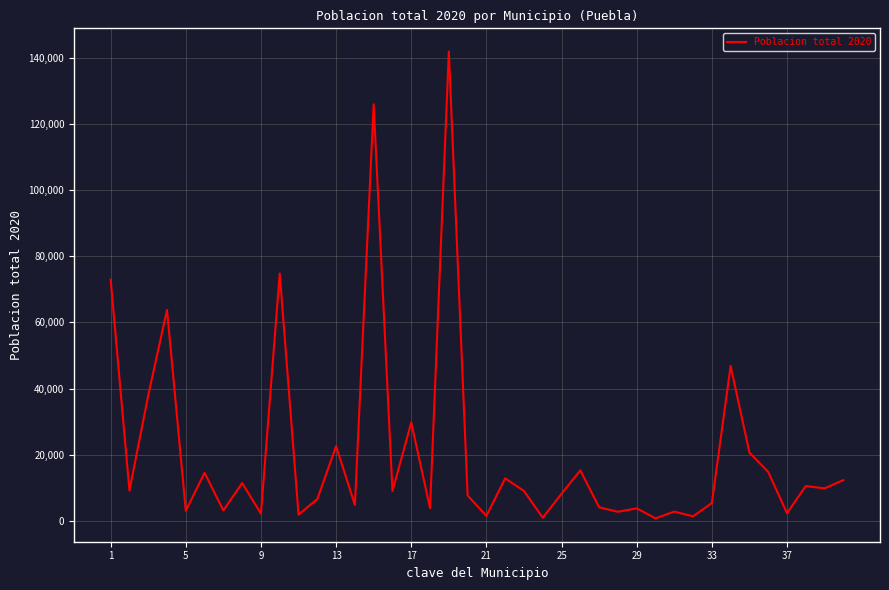

What is the greatest value displayed?

141793